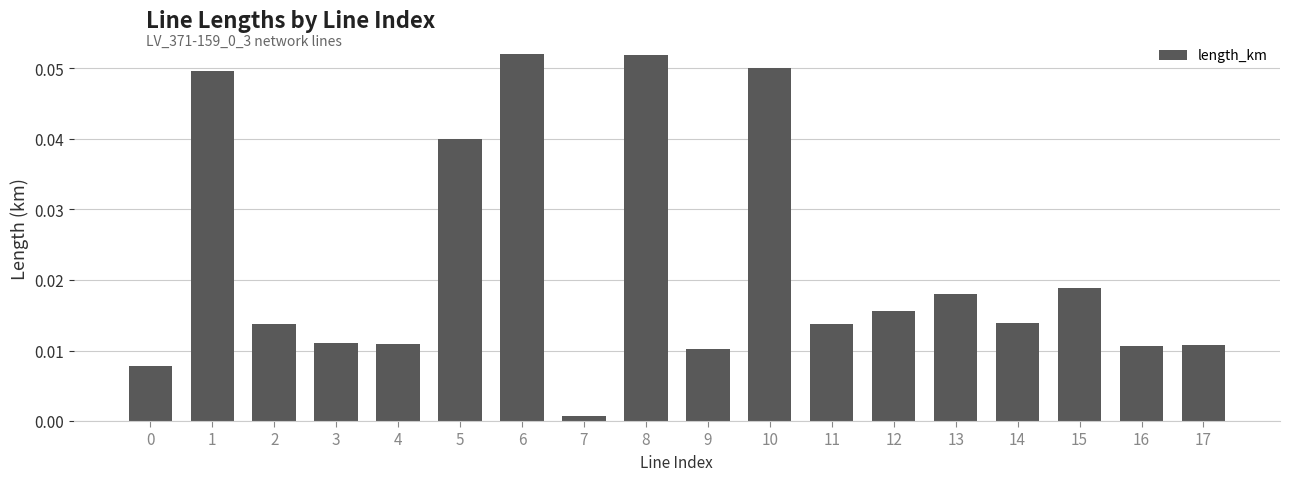

At which label is the value closest to 0?

7